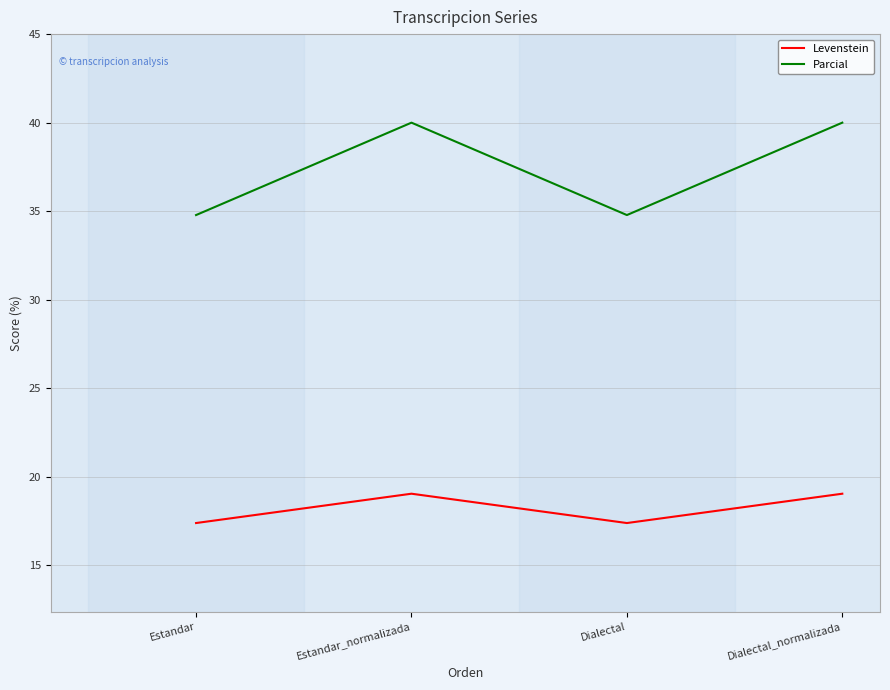

What is the total value across all series at Dialectal_normalizada?

59.0